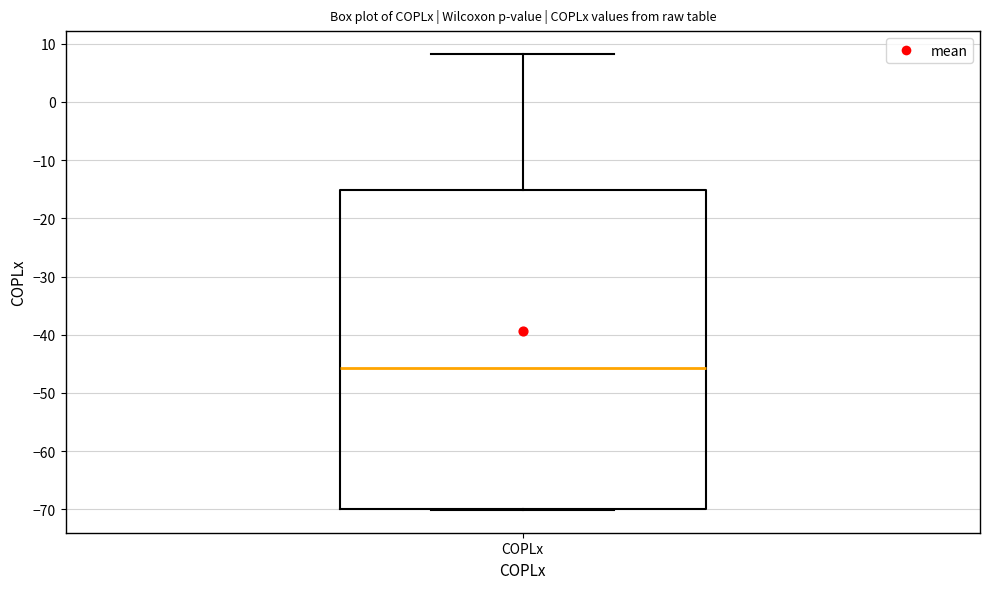

Read this box plot against the y-axis: the position of the median line, the range covered by the box, and the ends of both whiskers. The values are not printed on the chart, so give them approximately, as read against the axis.

median -46, box -70 to -15, whiskers -70 to 8